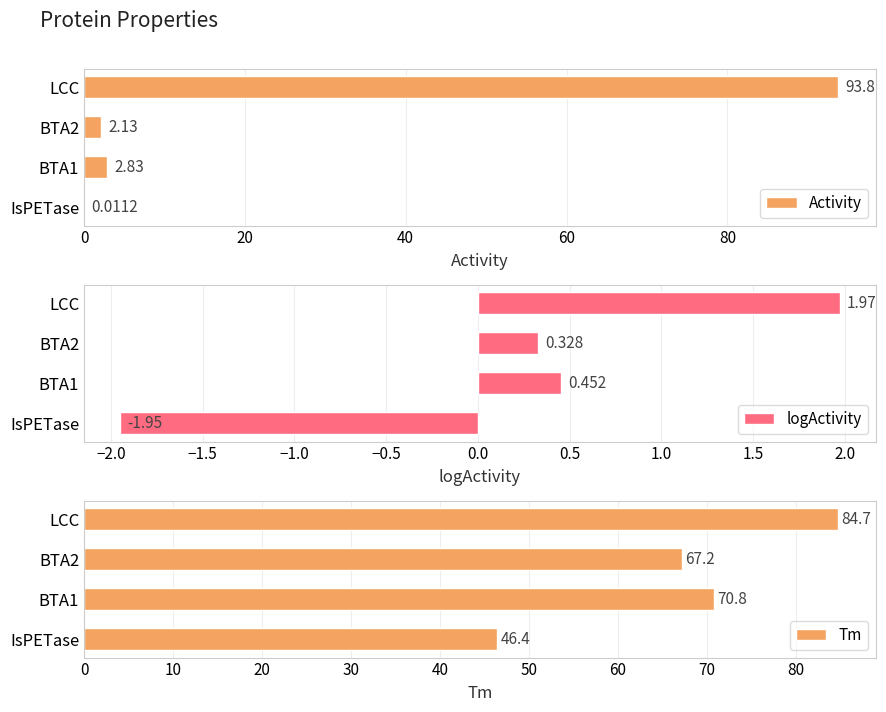

At which label does Tm reach its peak?

LCC